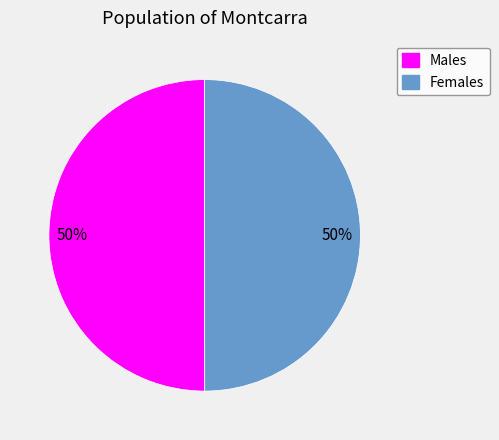

The Females slice represents 43% of the pie. True or false?

False